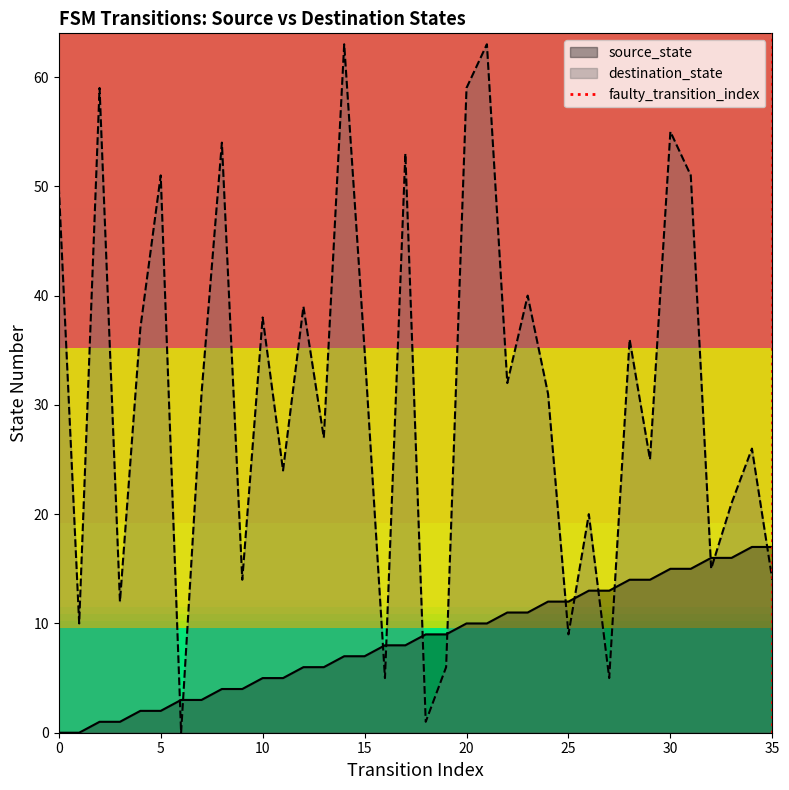

True or false: source_state and destination_state intersect in this chart.

True